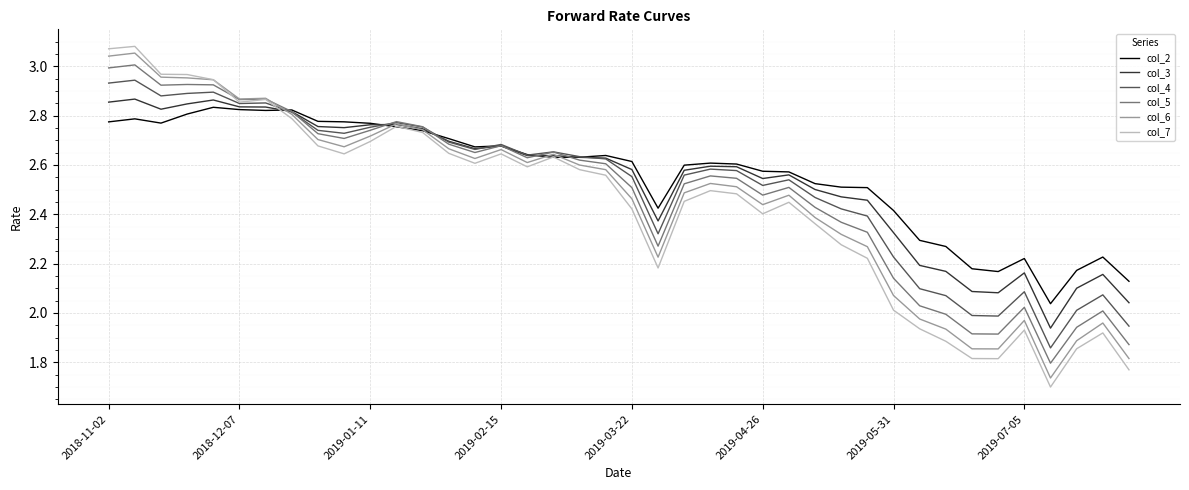

Which series has the largest range (max minus min)?

col_7